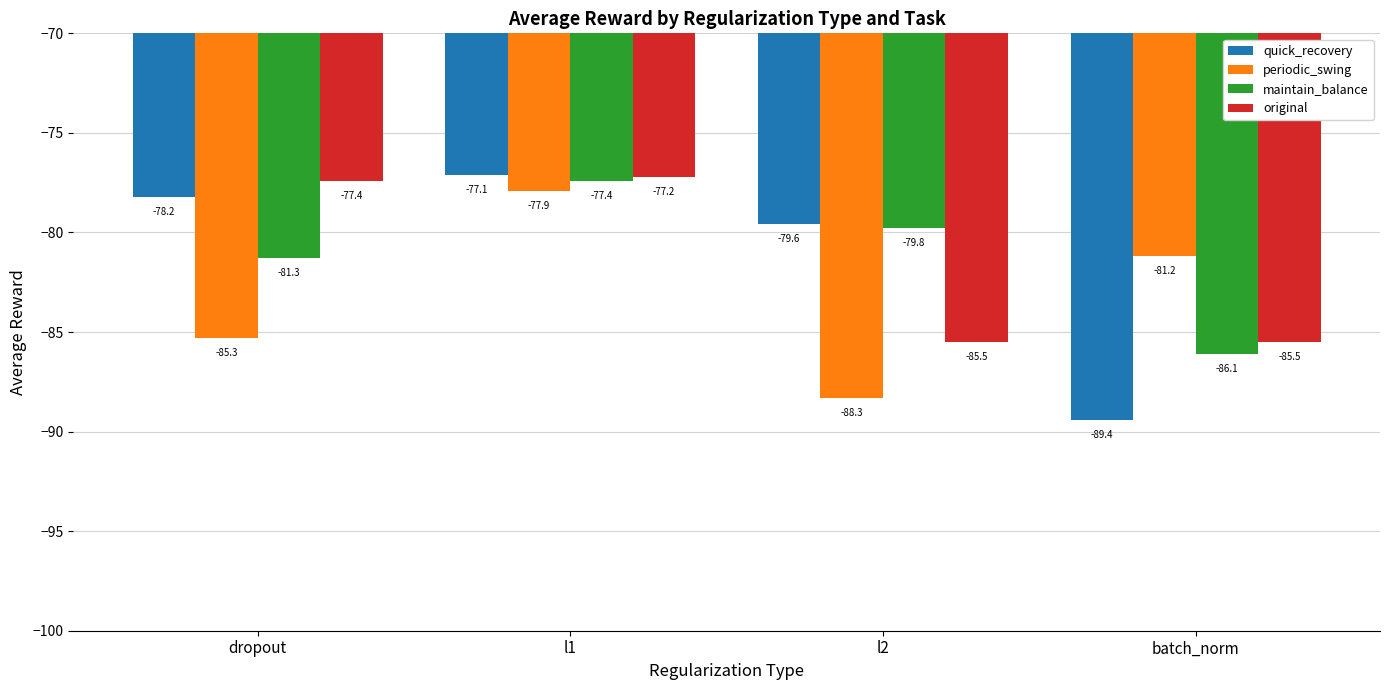

Rank the series at l2 from lowest to highest value.

periodic_swing, original, maintain_balance, quick_recovery